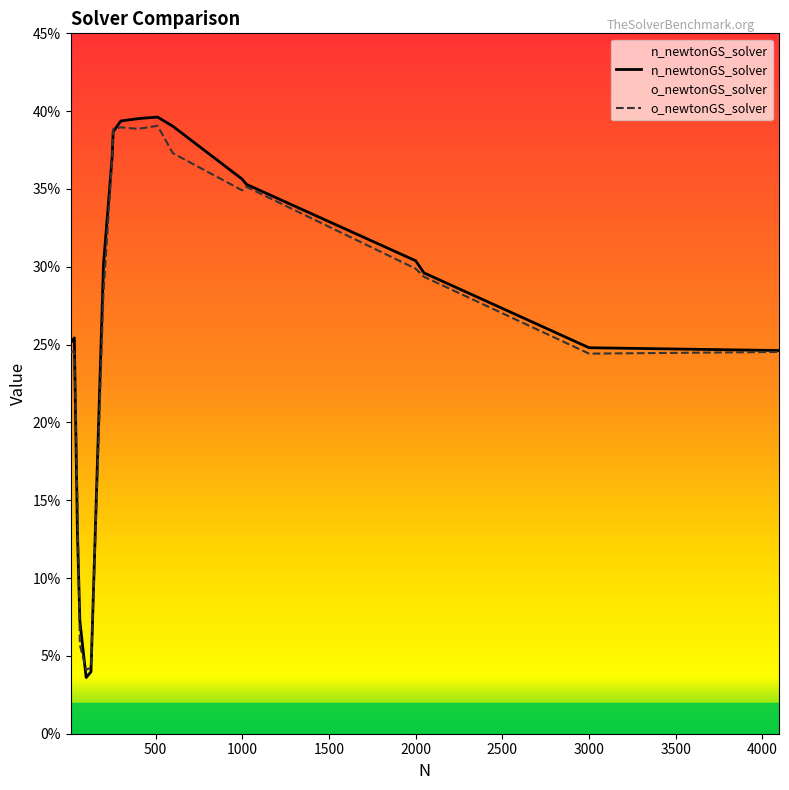

What is the total value across all series at 512?

0.8